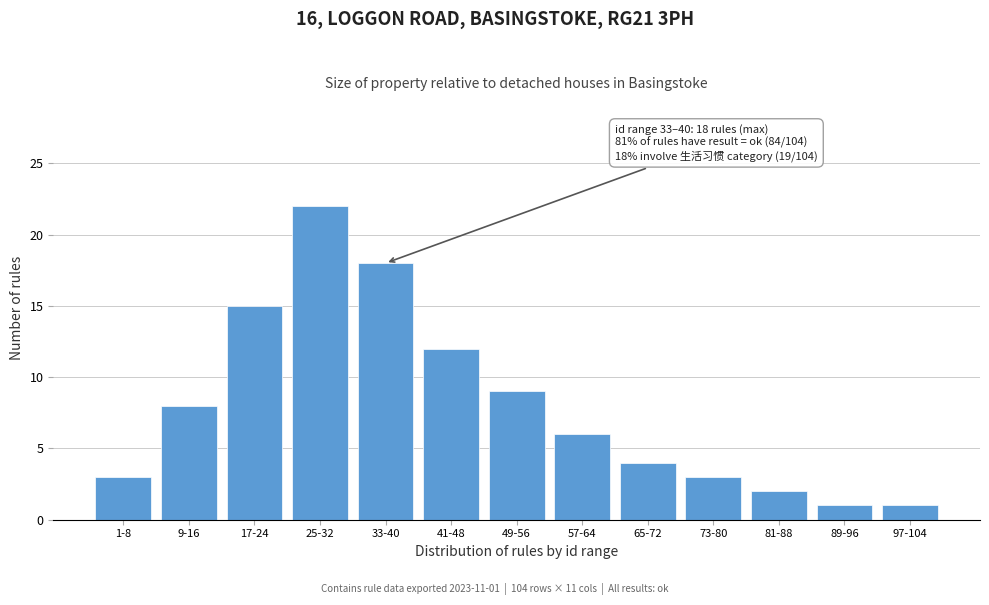

Reading left to right, list all the values displayed in this chart.

3	8	15	22	18	12	9	6	4	3	2	1	1